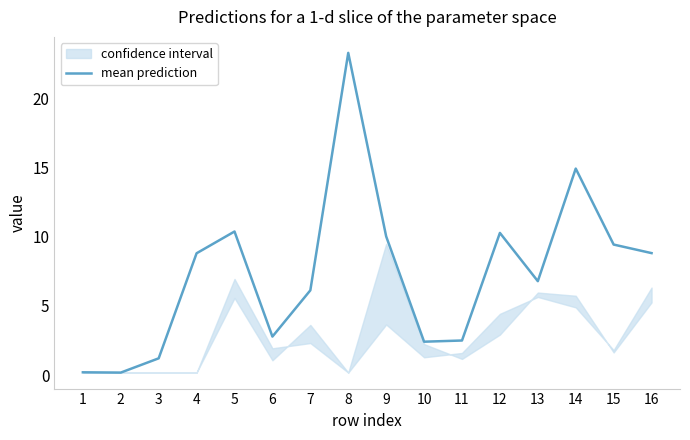

The chart shows a value of 2.5 at 11. True or false?

True